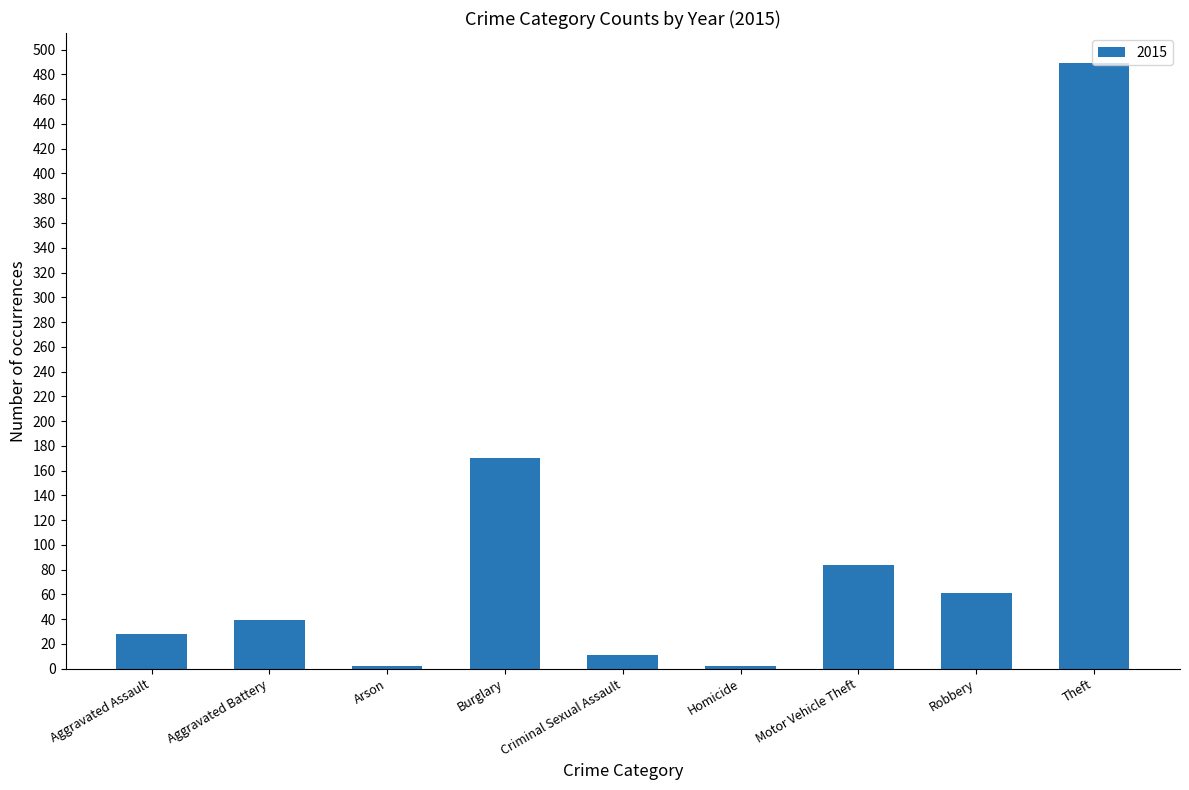

At which category does the chart reach its peak across all series?

Theft